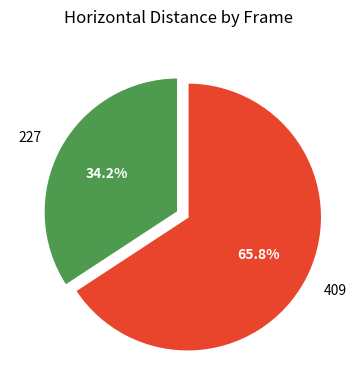

Is there any slice that represents more than half of the pie?

Yes